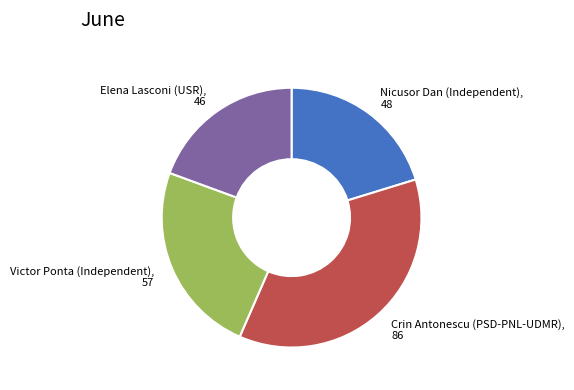

Do Crin Antonescu (PSD-PNL-UDMR) and Victor Ponta (Independent) together represent more than half of the pie?

Yes